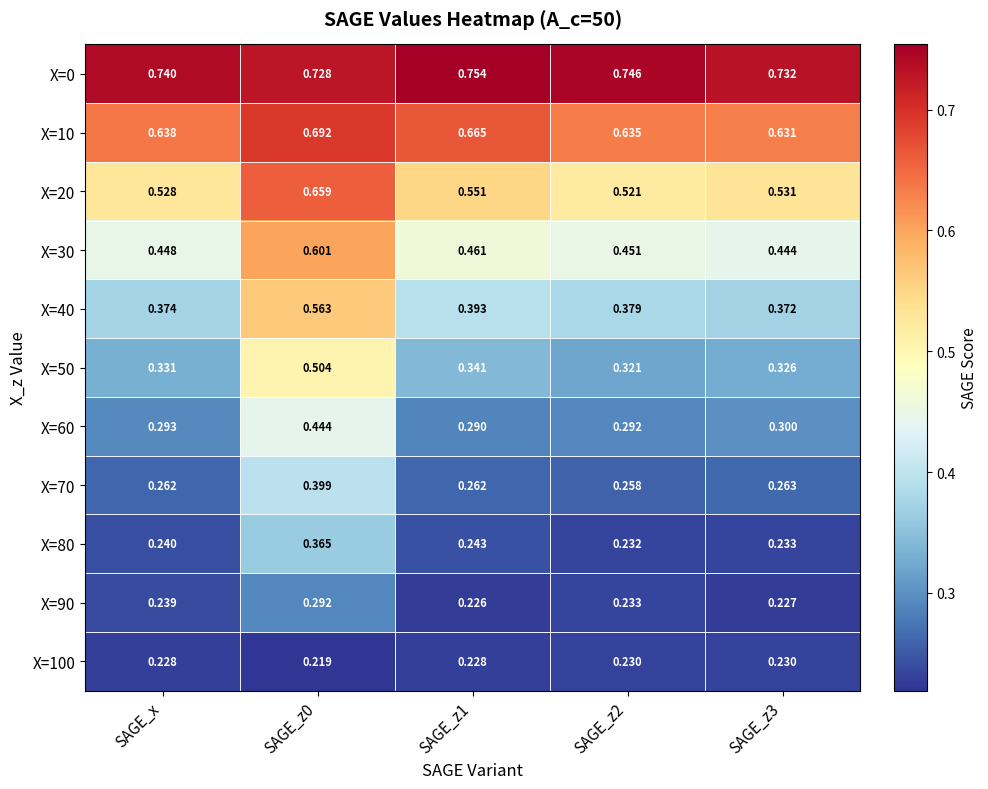

Is the value of X=20 at SAGE_z3 greater than the value of X=40 at SAGE_z2?

Yes